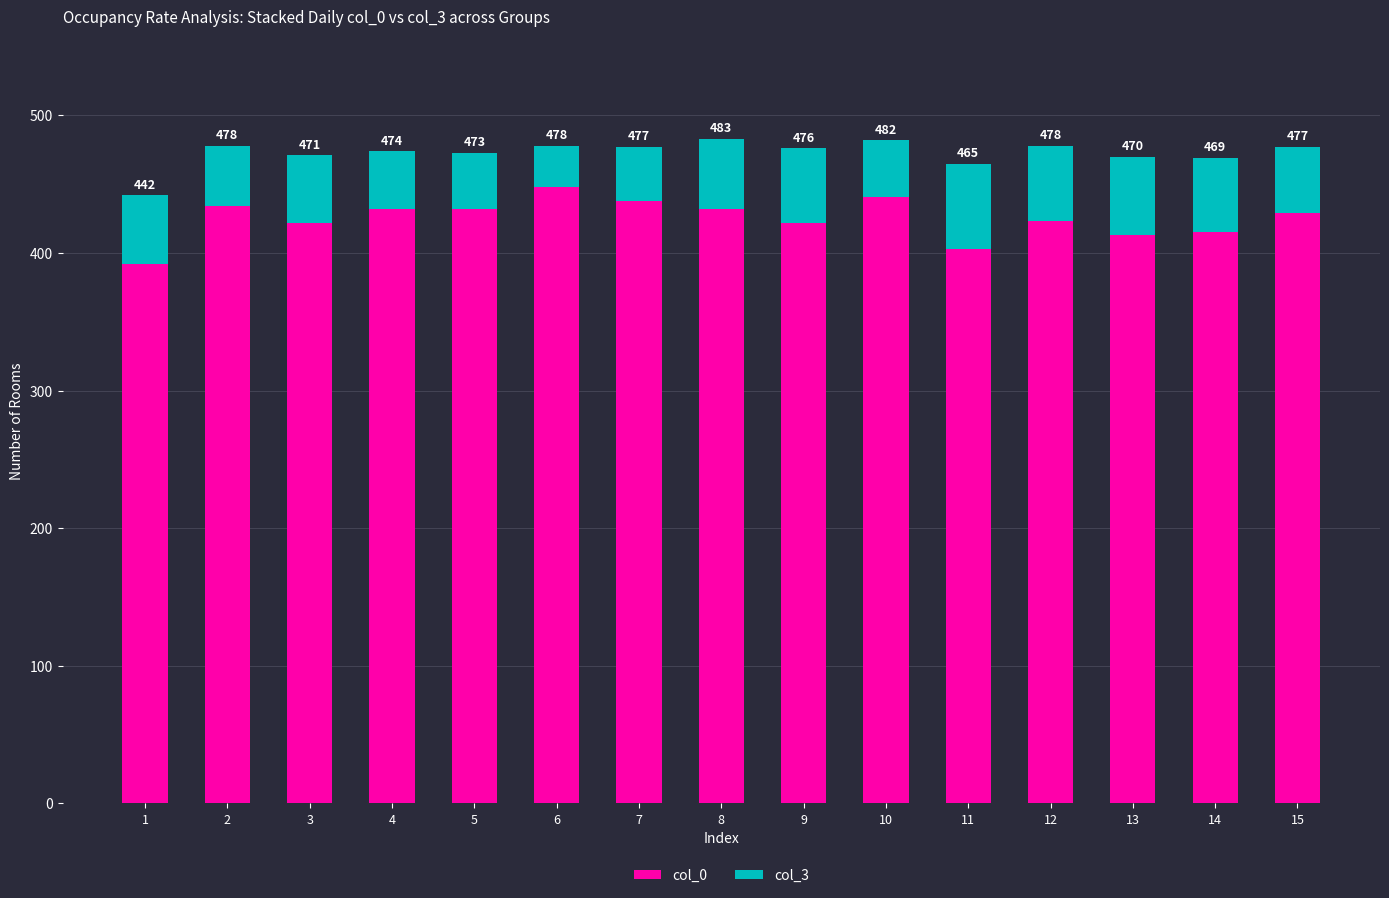

Rank the series by their maximum value, from highest to lowest.

col_0, col_3